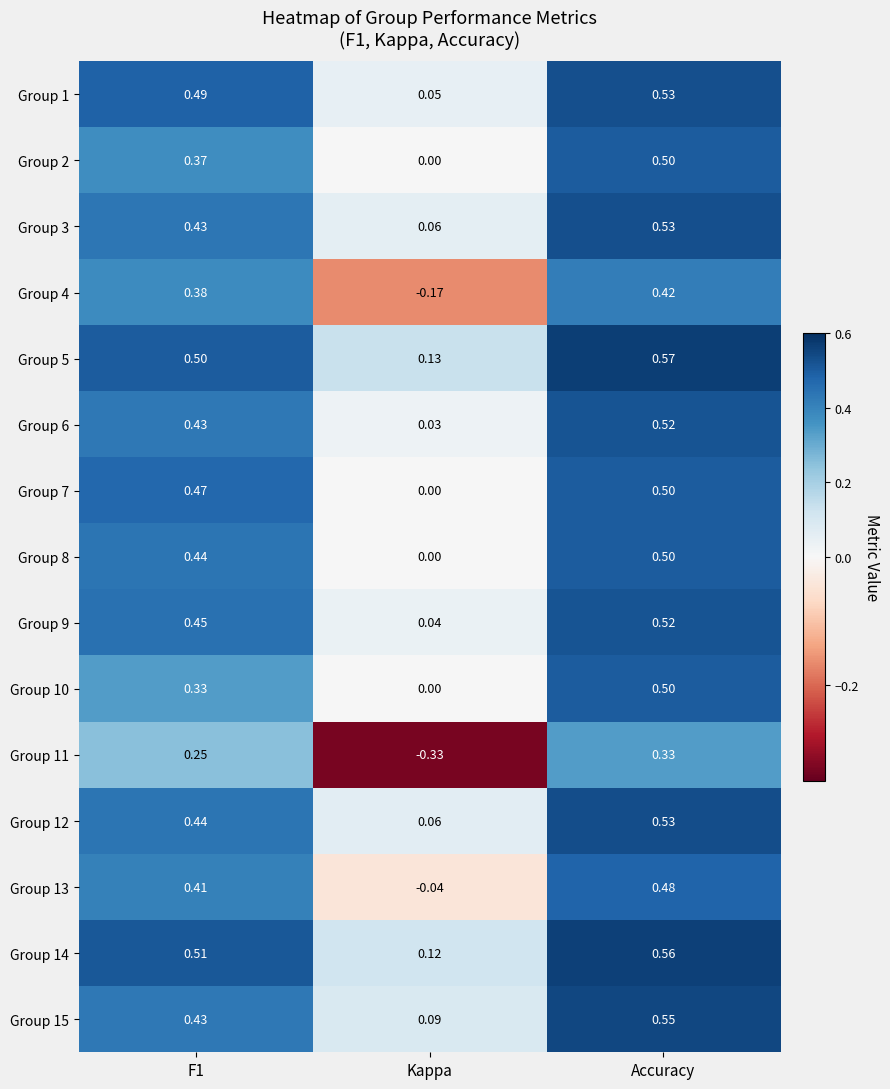

At which category does the chart reach its minimum across all series?

Kappa